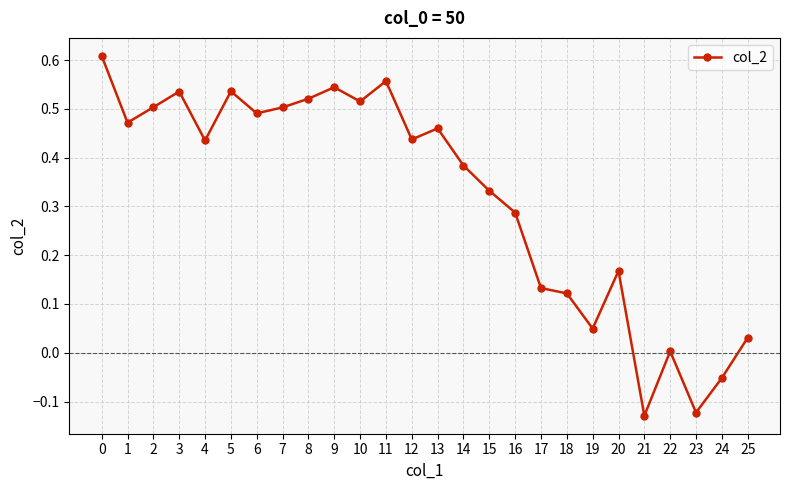

True or false: the data has more than 1 interior local peaks.

True